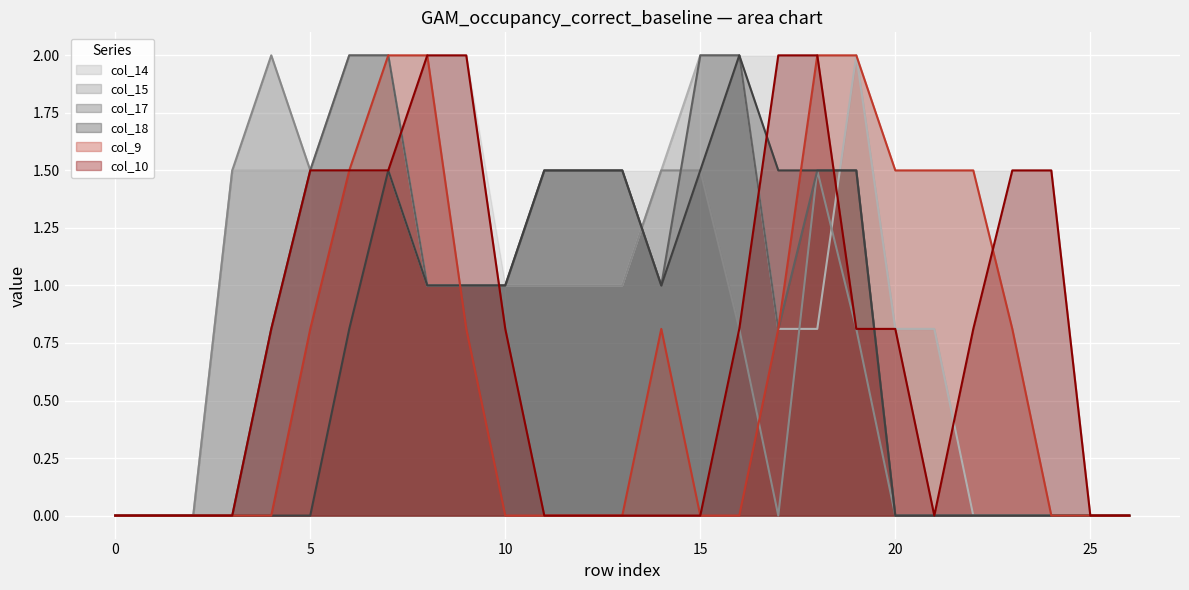

Reading right to left, transcribe all the data shown in this chart.

col_14: 26=0.0	25=0.0	24=0.0	23=0.0	22=0.0	21=0.8	20=0.8	19=2.0	18=0.8	17=0.8	16=2.0	15=2.0	14=1.5	13=1.0	12=1.0	11=1.0	10=1.0	9=1.0	8=1.0	7=2.0	6=2.0	5=1.5	4=1.5	3=1.5	2=0.0	1=0.0	0=0.0
col_15: 26=0.0	25=0.0	24=0.0	23=0.0	22=0.0	21=0.0	20=0.0	19=0.8	18=1.5	17=0.0	16=0.8	15=1.5	14=1.5	13=1.0	12=1.0	11=1.0	10=1.0	9=1.0	8=1.0	7=1.5	6=1.5	5=1.5	4=2.0	3=1.5	2=0.0	1=0.0	0=0.0
col_17: 26=0.0	25=0.0	24=0.0	23=0.0	22=0.0	21=0.0	20=0.0	19=1.5	18=1.5	17=0.8	16=2.0	15=2.0	14=1.0	13=1.5	12=1.5	11=1.5	10=1.0	9=1.0	8=1.0	7=2.0	6=2.0	5=1.5	4=0.8	3=0.0	2=0.0	1=0.0	0=0.0
col_18: 26=0.0	25=0.0	24=0.0	23=0.0	22=0.0	21=0.0	20=0.0	19=1.5	18=1.5	17=1.5	16=2.0	15=1.5	14=1.0	13=1.5	12=1.5	11=1.5	10=1.0	9=1.0	8=1.0	7=1.5	6=0.8	5=0.0	4=0.0	3=0.0	2=0.0	1=0.0	0=0.0
col_9: 26=0.0	25=0.0	24=0.0	23=0.8	22=1.5	21=1.5	20=1.5	19=2.0	18=2.0	17=0.8	16=0.0	15=0.0	14=0.8	13=0.0	12=0.0	11=0.0	10=0.0	9=0.8	8=2.0	7=2.0	6=1.5	5=0.8	4=0.0	3=0.0	2=0.0	1=0.0	0=0.0
col_10: 26=0.0	25=0.0	24=1.5	23=1.5	22=0.8	21=0.0	20=0.8	19=0.8	18=2.0	17=2.0	16=0.8	15=0.0	14=0.0	13=0.0	12=0.0	11=0.0	10=0.8	9=2.0	8=2.0	7=1.5	6=1.5	5=1.5	4=0.8	3=0.0	2=0.0	1=0.0	0=0.0